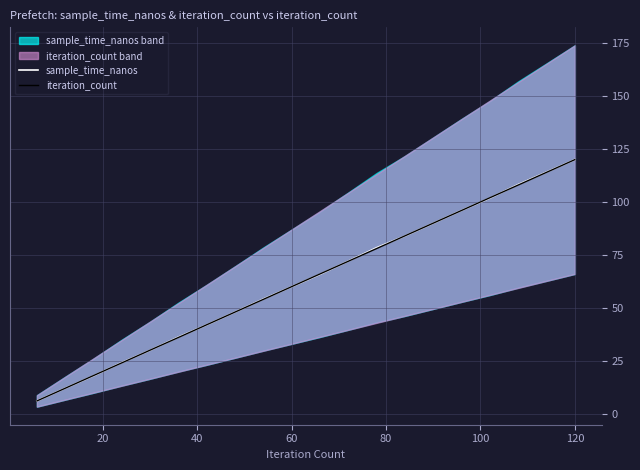

Reading right to left, extract all data points from this chart.

sample_time_nanos: 120.0	114.1	108.3	101.9	96.0	90.0	83.9	78.4	72.1	65.8	60.0	54.2	48.0	42.0	36.2	30.0	24.1	17.9	12.0	6.0
iteration_count: 120.0	114.0	108.0	102.0	96.0	90.0	84.0	78.0	72.0	66.0	60.0	54.0	48.0	42.0	36.0	30.0	24.0	18.0	12.0	6.0